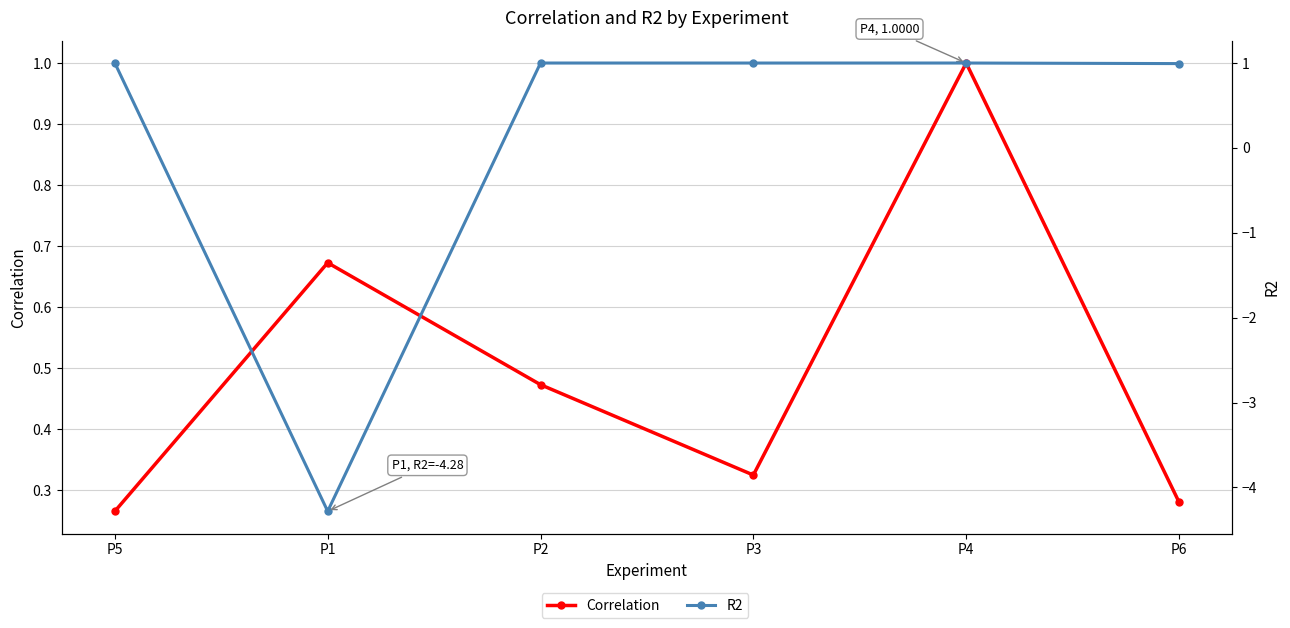

True or false: Correlation has a value of 1.0 at P4.

True